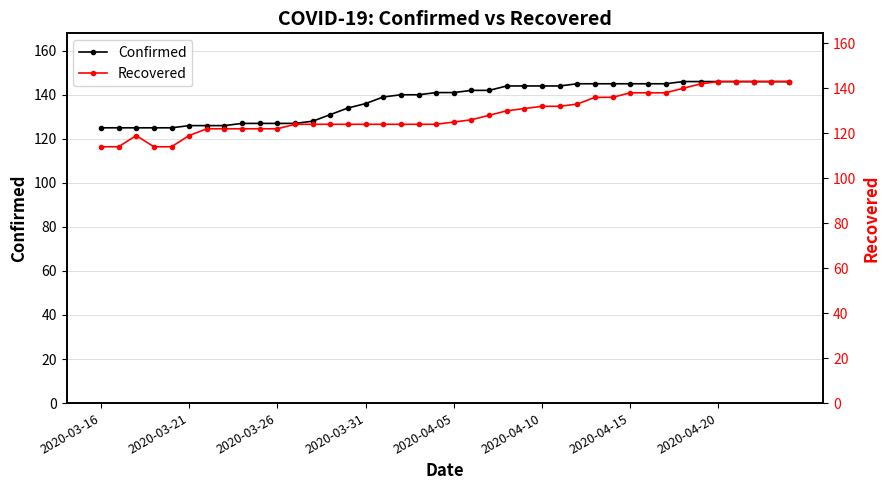

What is the minimum value for Confirmed?

125